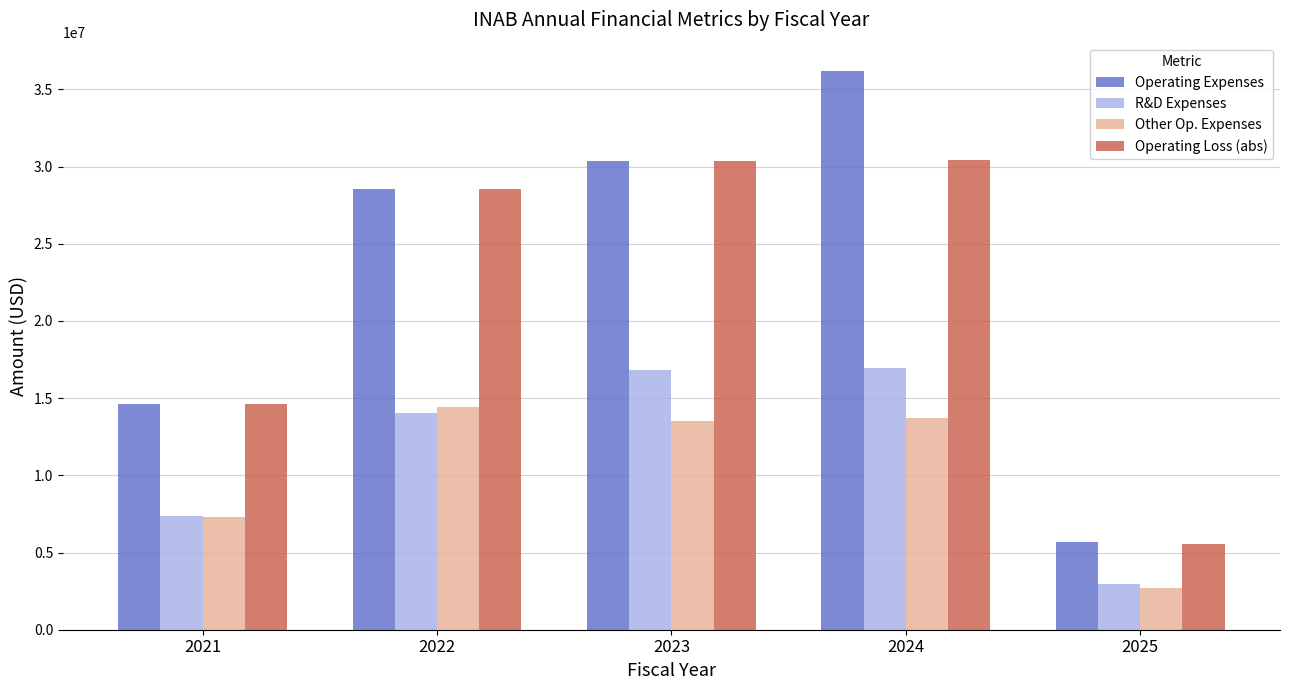

Are the bars grouped side by side (vs. stacked)?

Yes